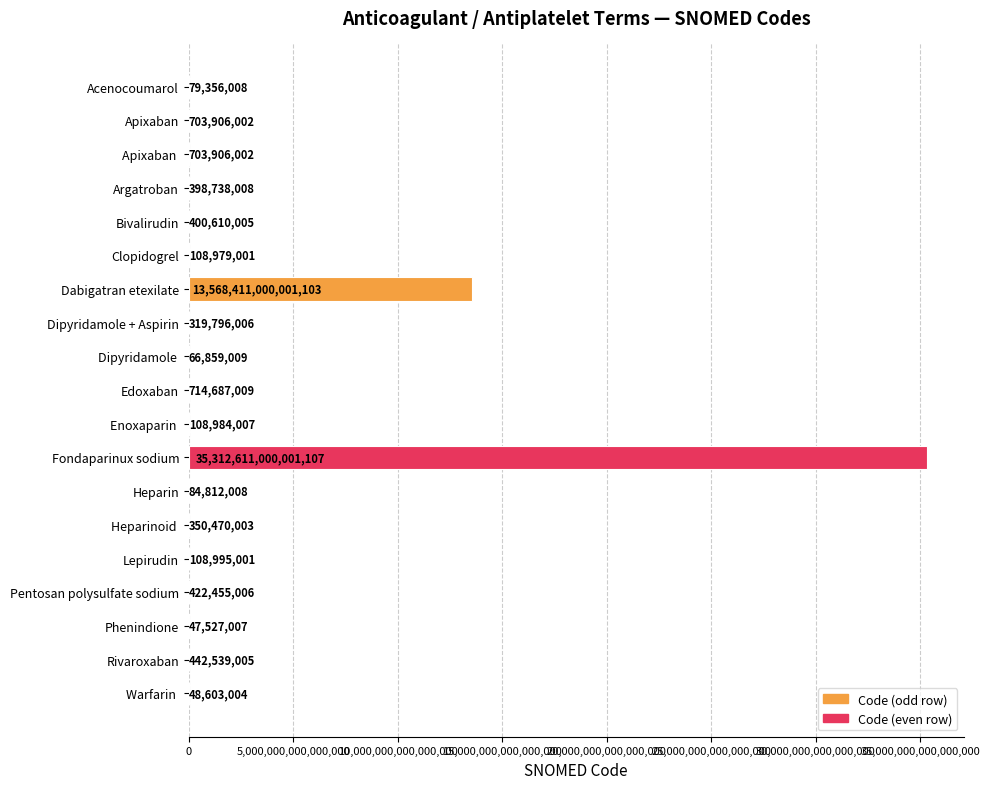

The value at Acenocoumarol is 79356008. True or false?

True